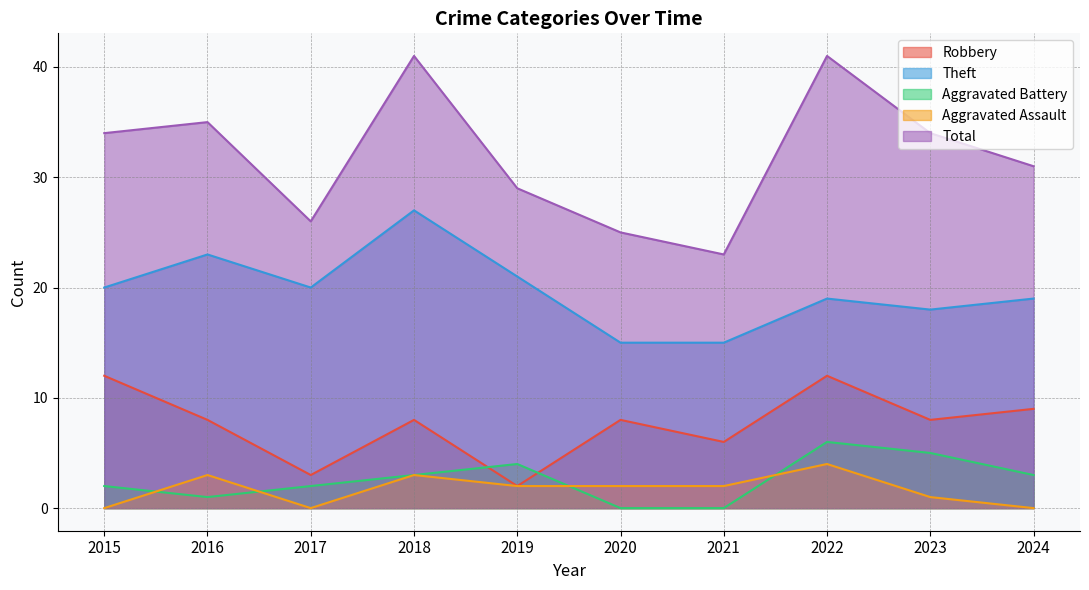

What is the value of the Theft point at the 4th from the left?

27